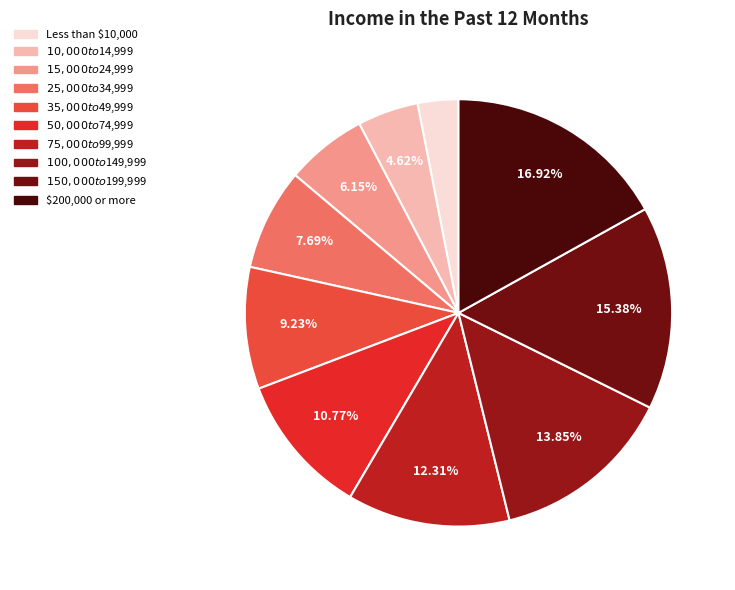

What percentage is the $150,000 to $199,999 slice, to the nearest percent?

15%